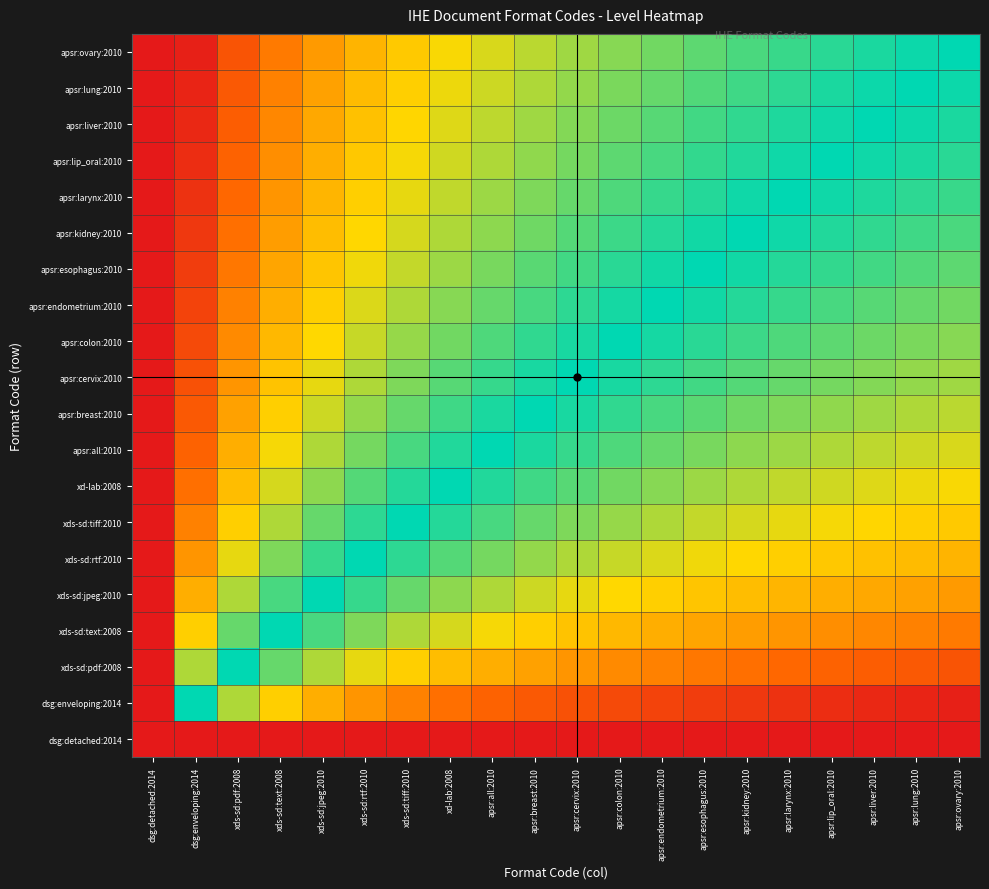

At how many categories does at least one series exceed 0?

19